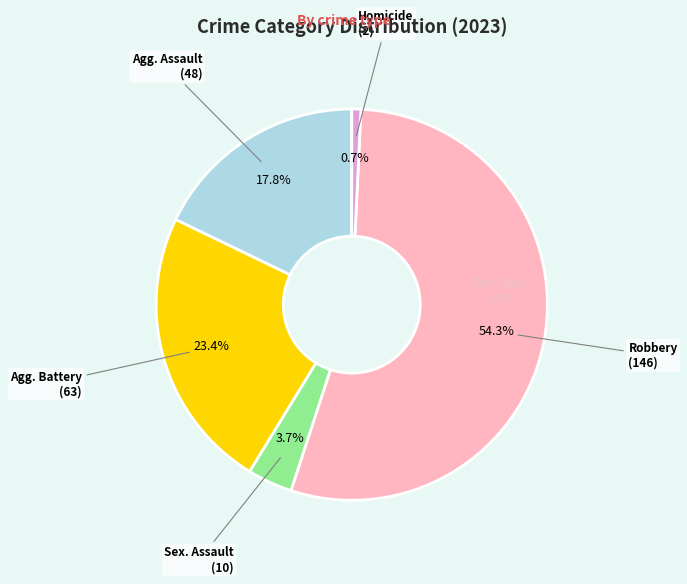

Is there any slice that represents more than half of the pie?

Yes